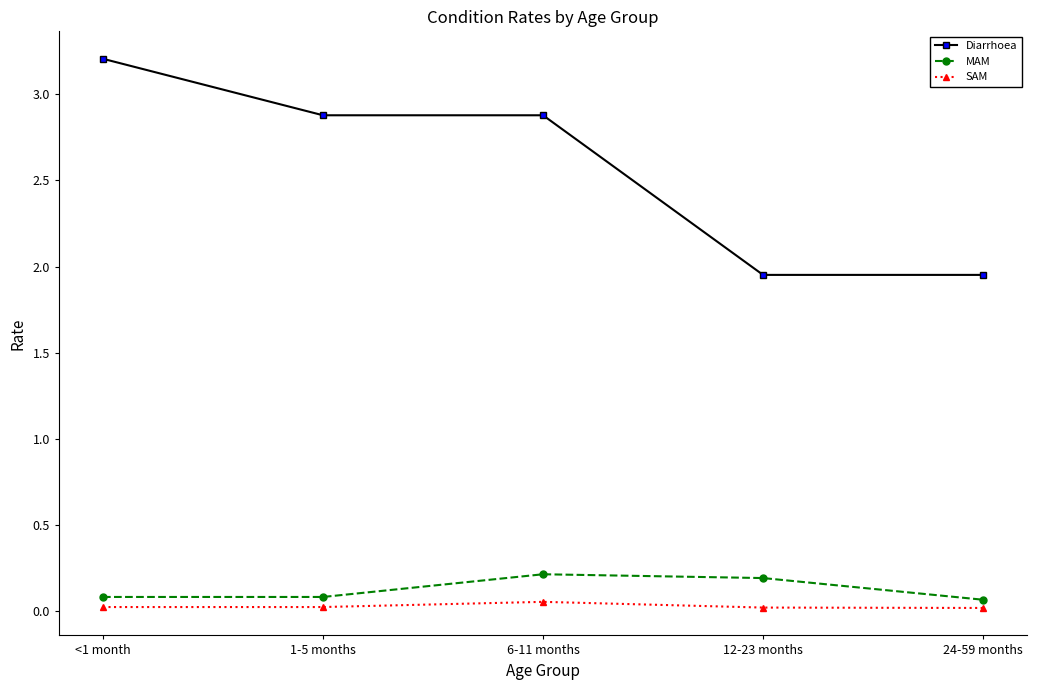

True or false: Diarrhoea and SAM cross at least once.

False